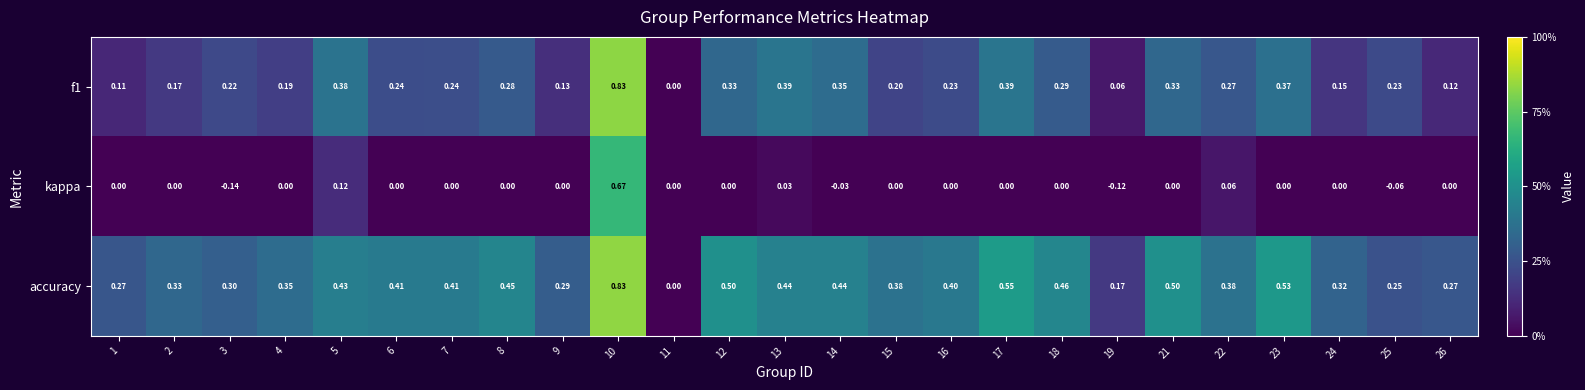

Is the value of accuracy at 8 greater than the value of kappa at 9?

Yes